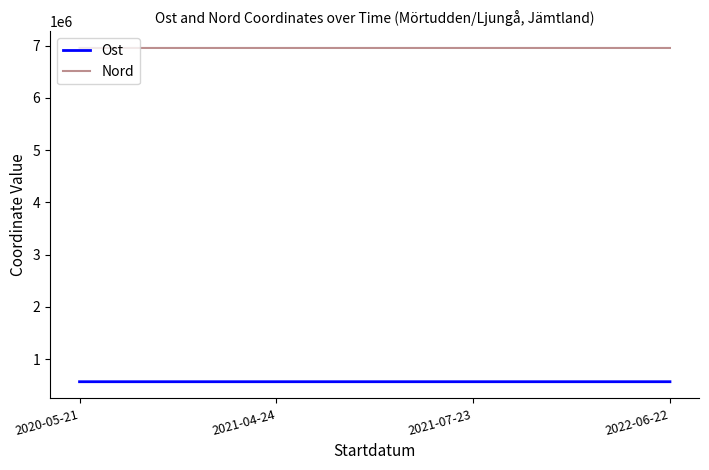

What is the difference between the Ost values at 2021-07-23 and 2022-06-22?

19.3